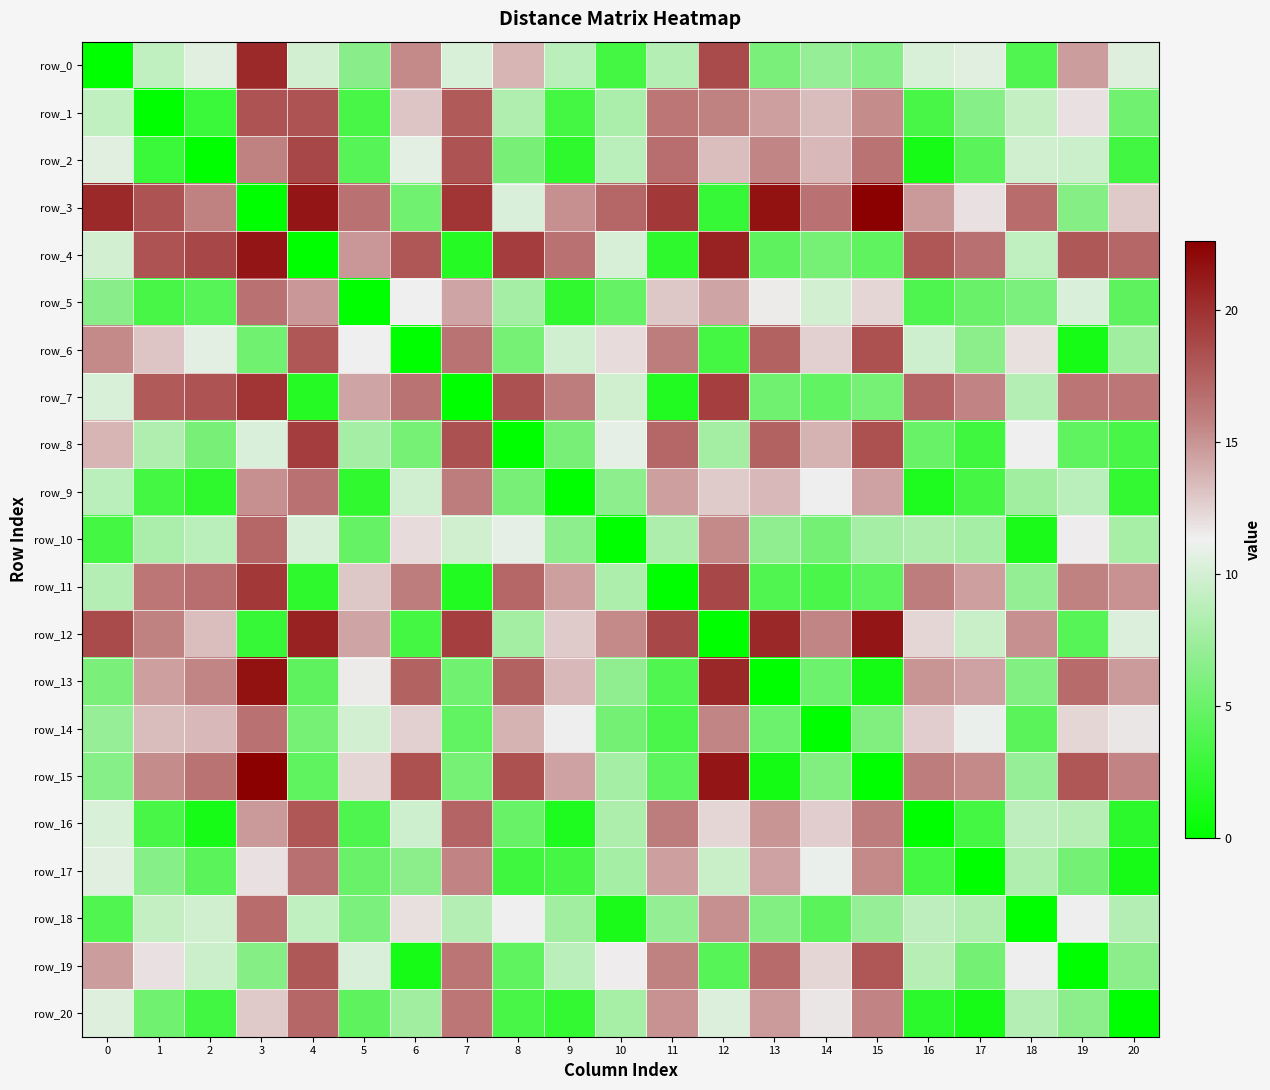

Between 7 and 14, which is larger?

7